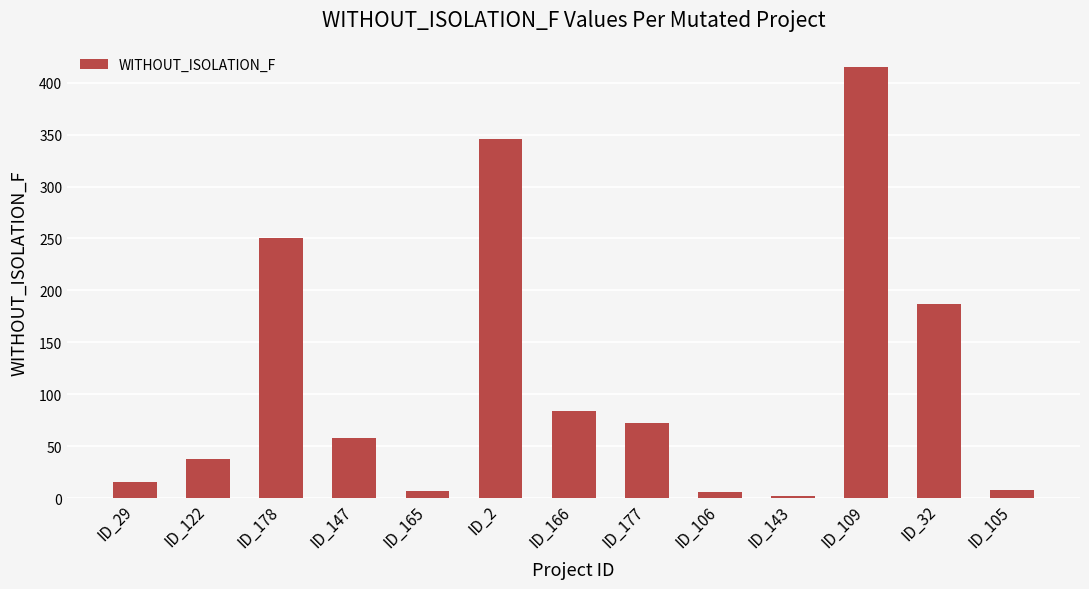

Where is the data nearest to the value 208?

ID_32